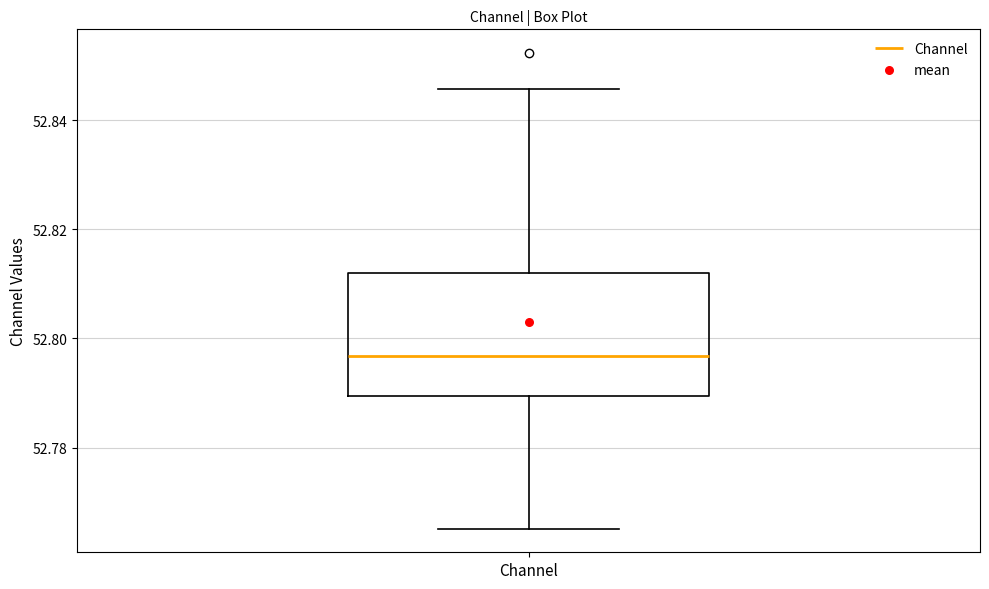

Read this box plot against the y-axis: the position of the median line, the range covered by the box, and the ends of both whiskers. The values are not printed on the chart, so give them approximately, as read against the axis.

median 52.796, box 52.790 to 52.812, whiskers 52.766 to 52.846